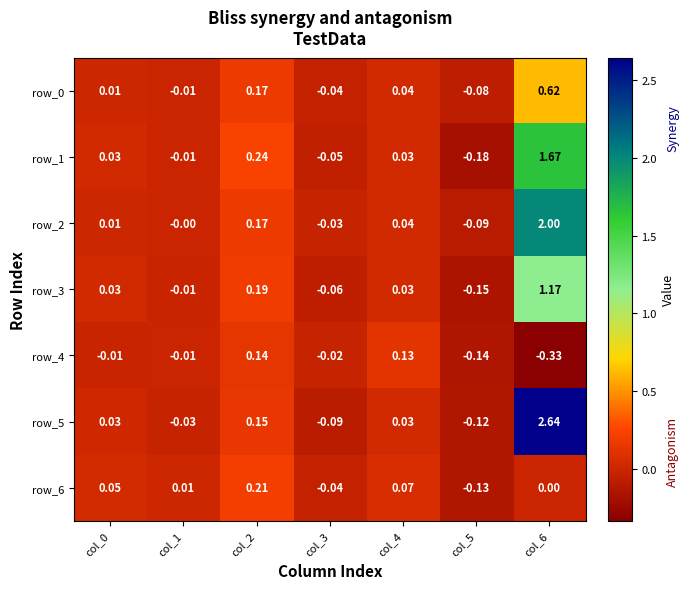

How many distinct data groups are displayed?

7